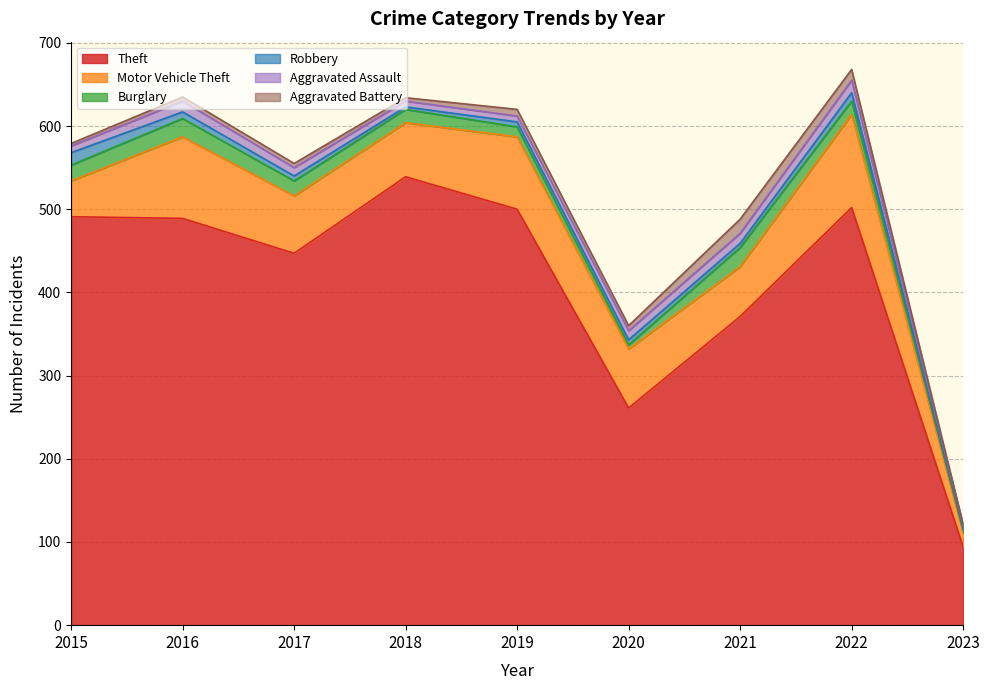

Which series has the largest total across all categories?

Theft